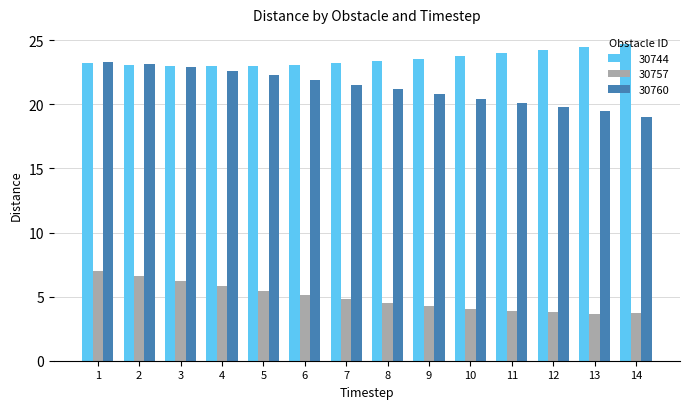

Where does the 30744 series first go above 23?

1